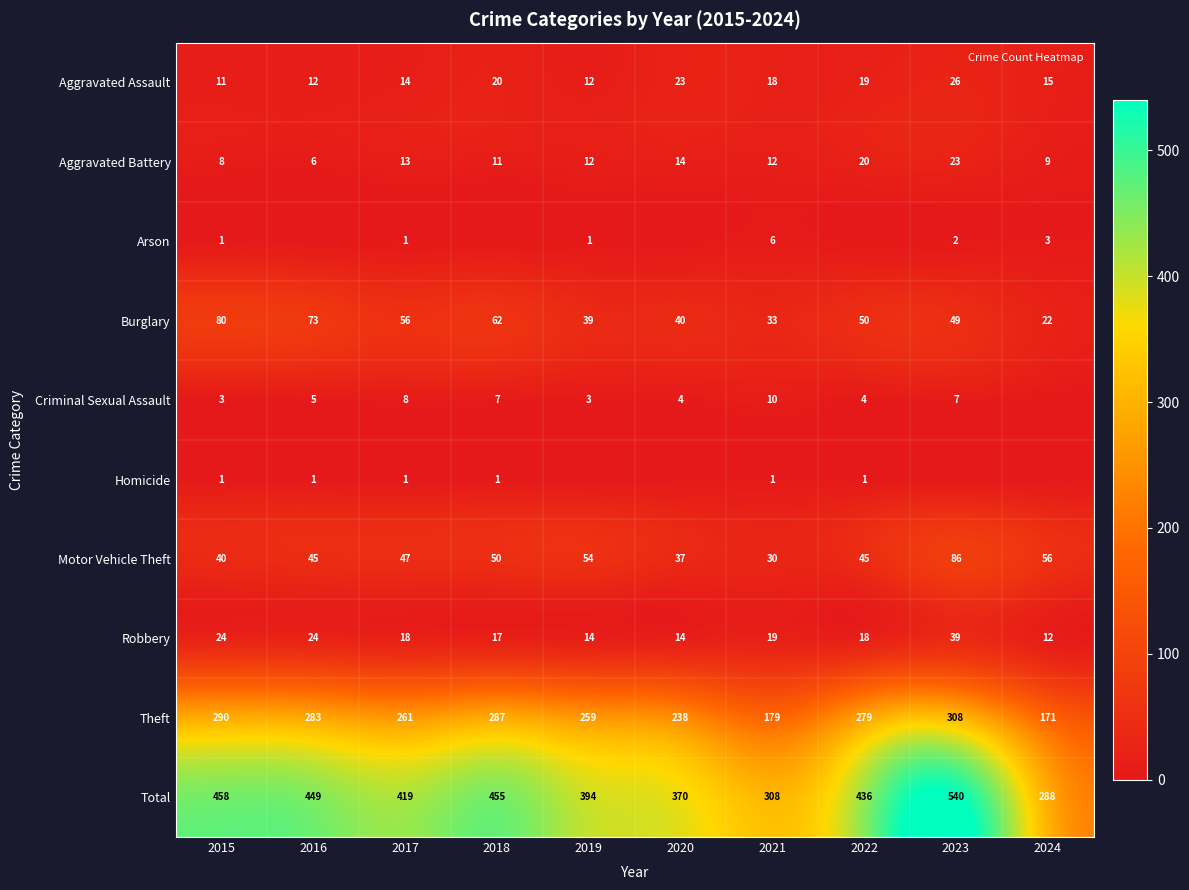

Is it true that Arson equals 1 at 2019?

True